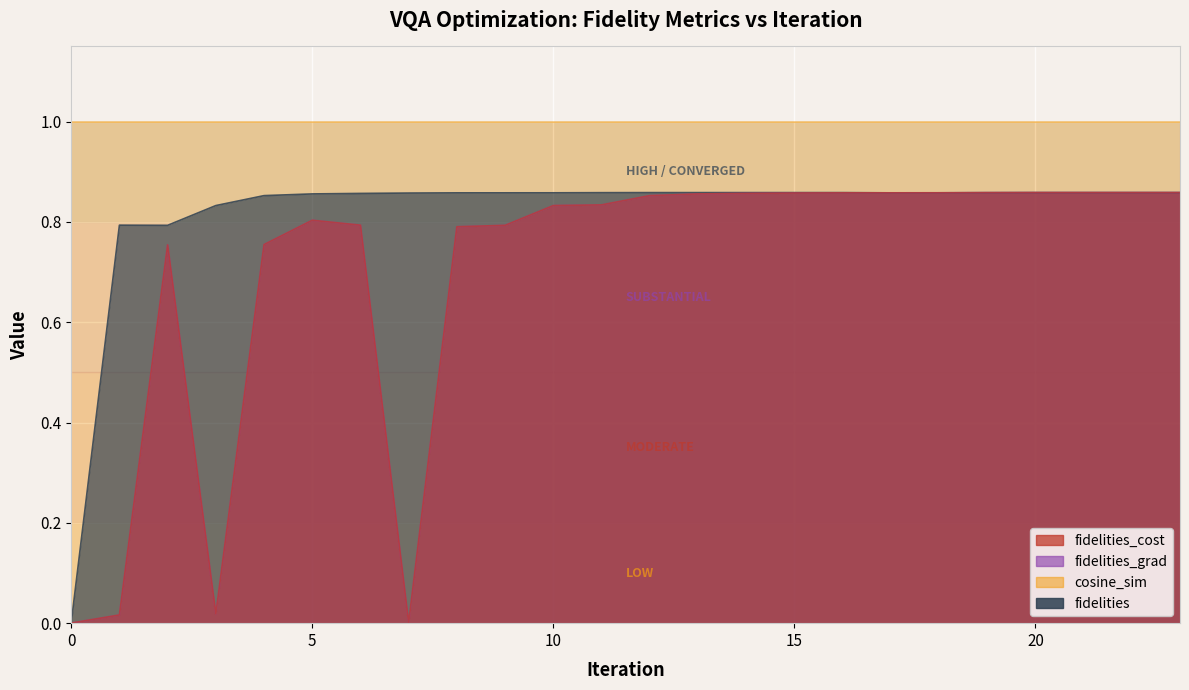

Does the chart display data point markers on the line(s)?

No